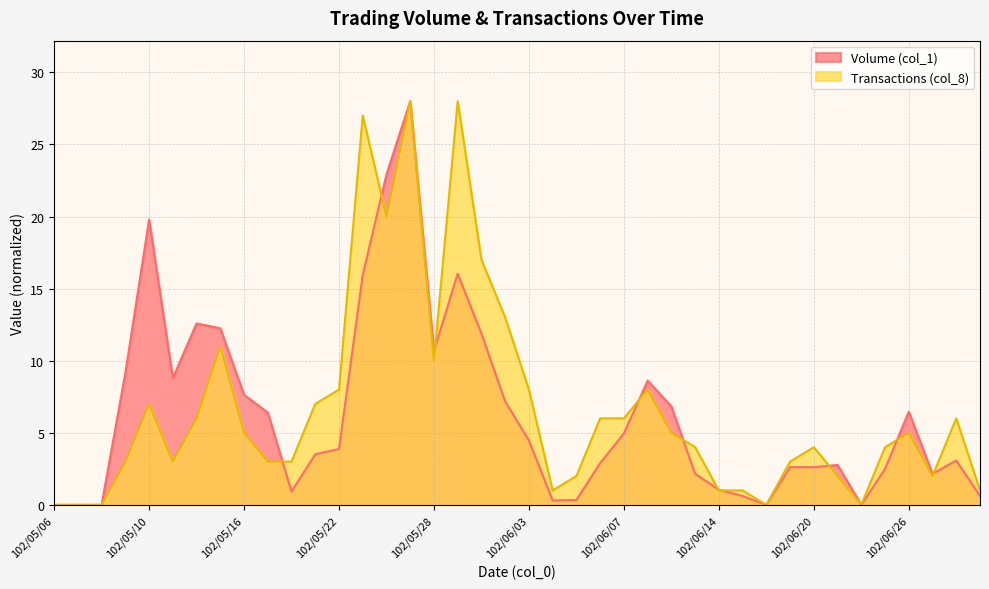

In Volume (col_1), how many points are lower than both neighbors (excluding endpoints)?

7